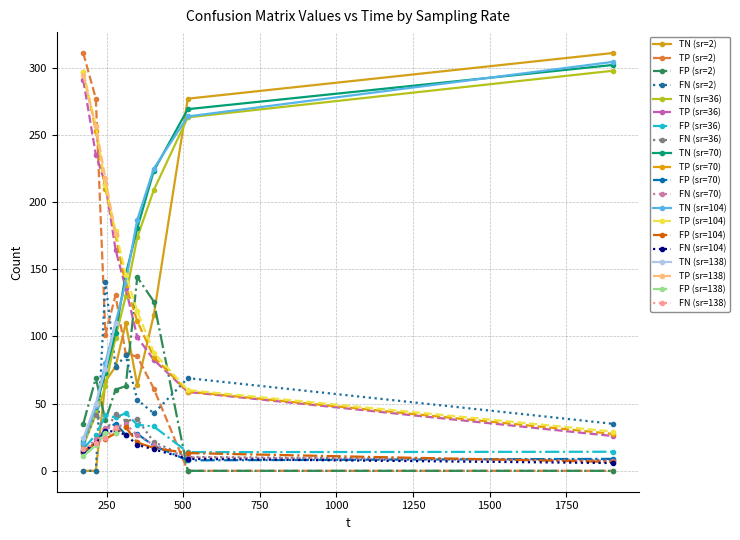

How many data points in FN are less than 26?

20